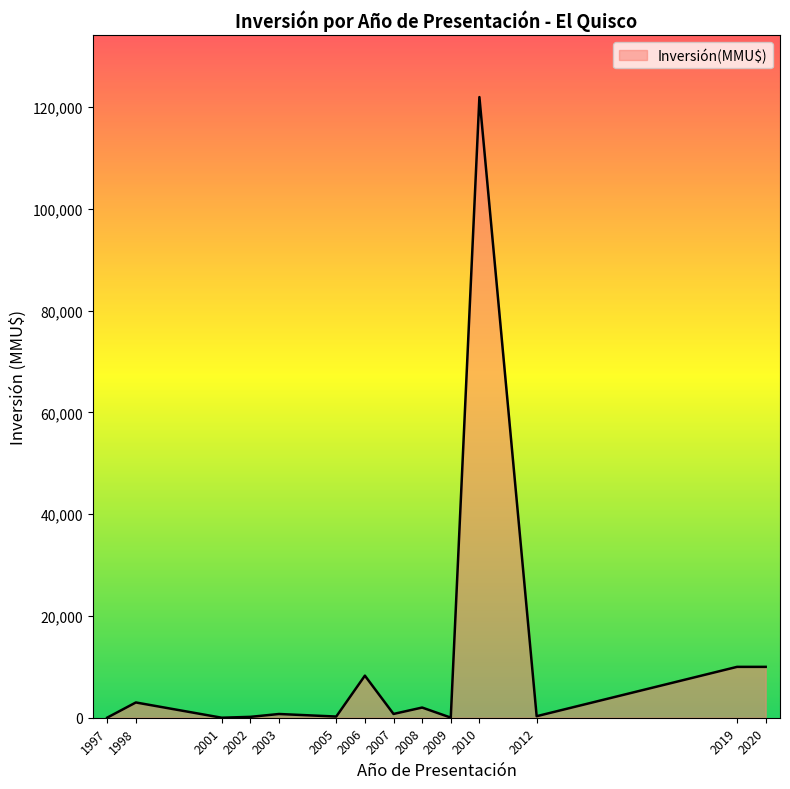

Is it true that the value at 2020 is 10000?

True